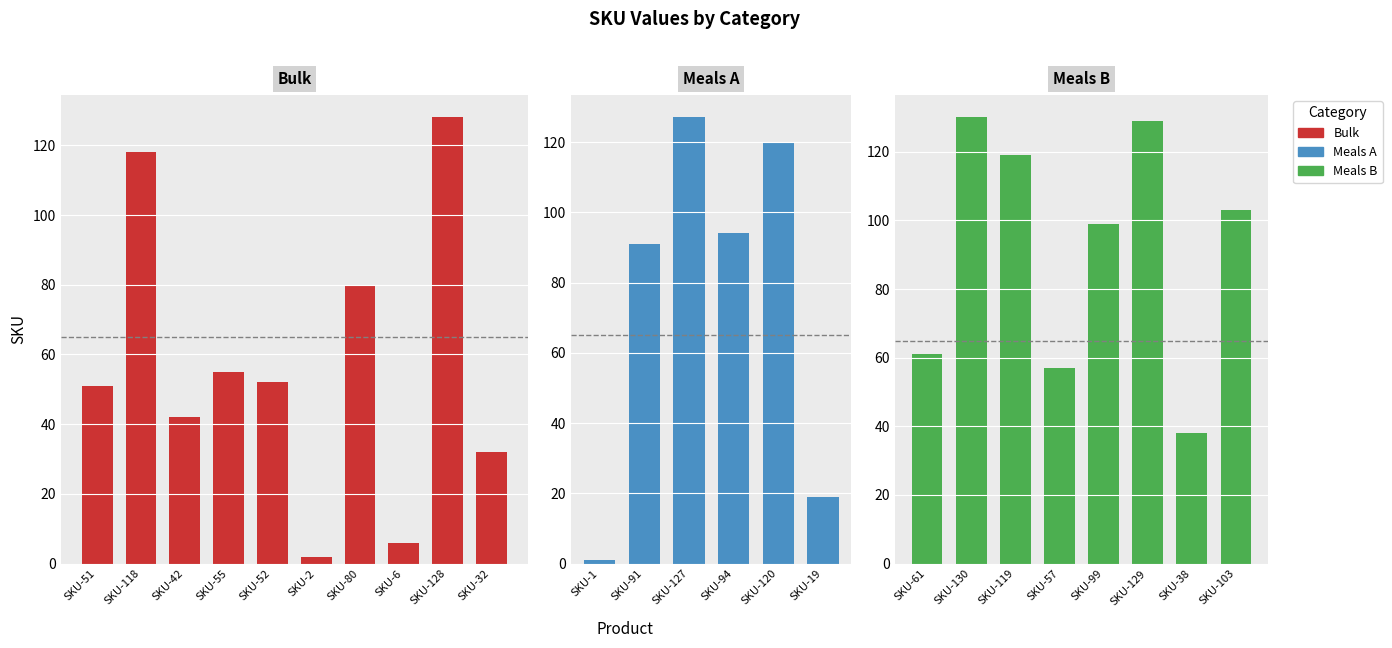

Approximately how many times larger is the value at SKU-2 compared to SKU-32?

0.1